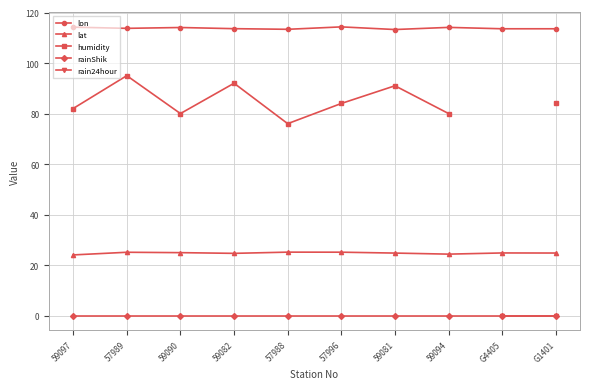

Is the value of lon at 59082 greater than the value of lat at 59090?

Yes